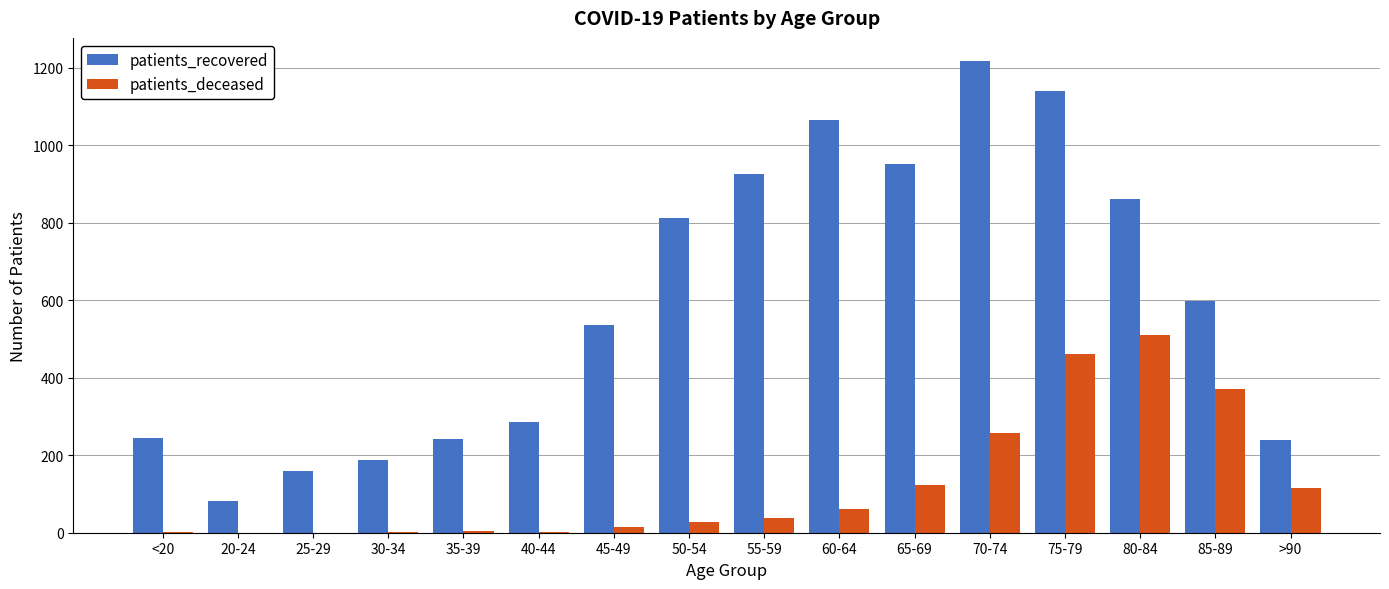

Is the value of patients_recovered at 70-74 greater than the value of patients_deceased at >90?

Yes